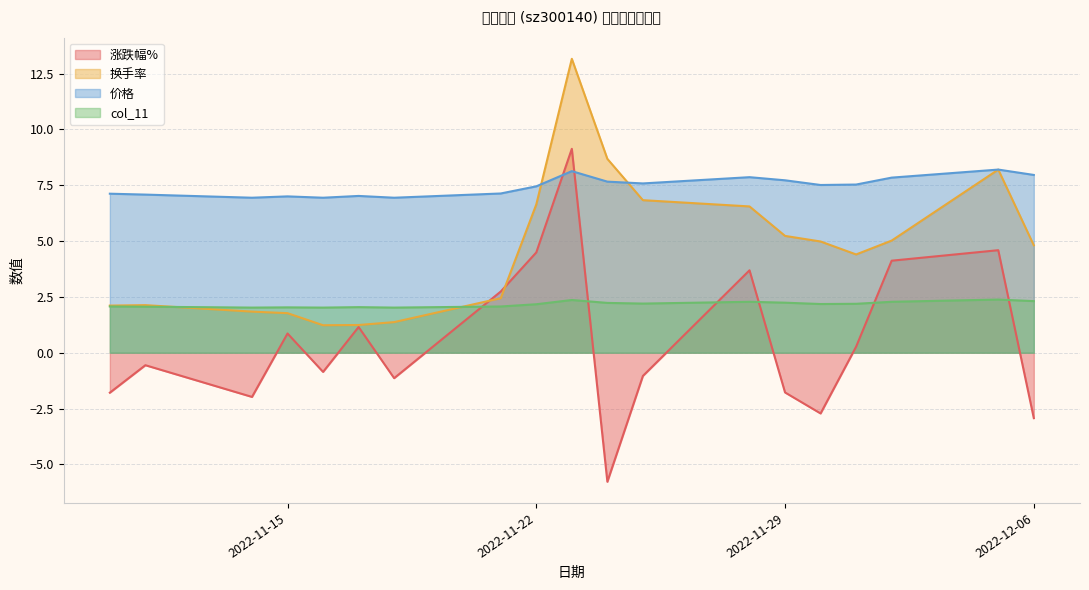

Reading left to right, transcribe all the data shown in this chart.

涨跌幅%: 2022-11-10=-1.8	2022-11-11=-0.6	2022-11-14=-2.0	2022-11-15=0.9	2022-11-16=-0.9	2022-11-17=1.1	2022-11-18=-1.1	2022-11-21=2.7	2022-11-22=4.5	2022-11-23=9.1	2022-11-24=-5.8	2022-11-25=-1.0	2022-11-28=3.7	2022-11-29=-1.8	2022-11-30=-2.7	2022-12-01=0.3	2022-12-02=4.1	2022-12-05=4.6	2022-12-06=-2.9
换手率: 2022-11-10=2.1	2022-11-11=2.1	2022-11-14=1.8	2022-11-15=1.8	2022-11-16=1.2	2022-11-17=1.2	2022-11-18=1.4	2022-11-21=2.4	2022-11-22=6.6	2022-11-23=13.2	2022-11-24=8.7	2022-11-25=6.8	2022-11-28=6.5	2022-11-29=5.2	2022-11-30=5.0	2022-12-01=4.4	2022-12-02=5.0	2022-12-05=8.2	2022-12-06=4.8
价格: 2022-11-10=7.1	2022-11-11=7.1	2022-11-14=6.9	2022-11-15=7.0	2022-11-16=6.9	2022-11-17=7.0	2022-11-18=6.9	2022-11-21=7.1	2022-11-22=7.5	2022-11-23=8.1	2022-11-24=7.7	2022-11-25=7.6	2022-11-28=7.9	2022-11-29=7.7	2022-11-30=7.5	2022-12-01=7.5	2022-12-02=7.8	2022-12-05=8.2	2022-12-06=8.0
col_11: 2022-11-10=2.1	2022-11-11=2.1	2022-11-14=2.0	2022-11-15=2.0	2022-11-16=2.0	2022-11-17=2.0	2022-11-18=2.0	2022-11-21=2.1	2022-11-22=2.2	2022-11-23=2.4	2022-11-24=2.2	2022-11-25=2.2	2022-11-28=2.3	2022-11-29=2.2	2022-11-30=2.2	2022-12-01=2.2	2022-12-02=2.3	2022-12-05=2.4	2022-12-06=2.3